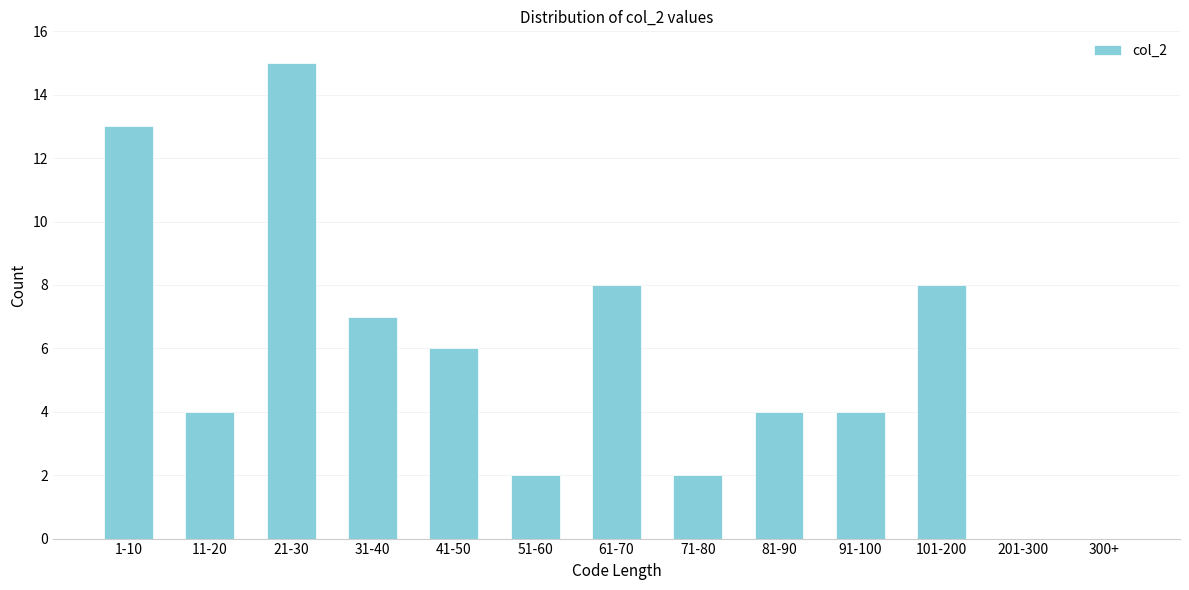

Reading left to right, what are all the values shown in this chart?

1-10=13	11-20=4	21-30=15	31-40=7	41-50=6	51-60=2	61-70=8	71-80=2	81-90=4	91-100=4	101-200=8	201-300=0	300+=0